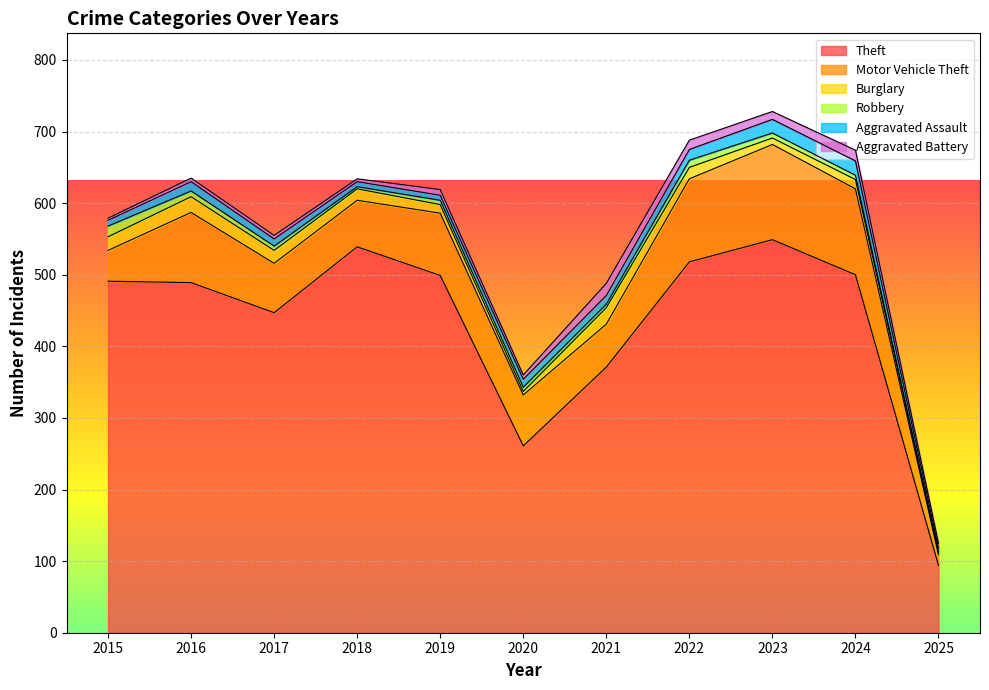

The value of Robbery at 2025 is 1. True or false?

False